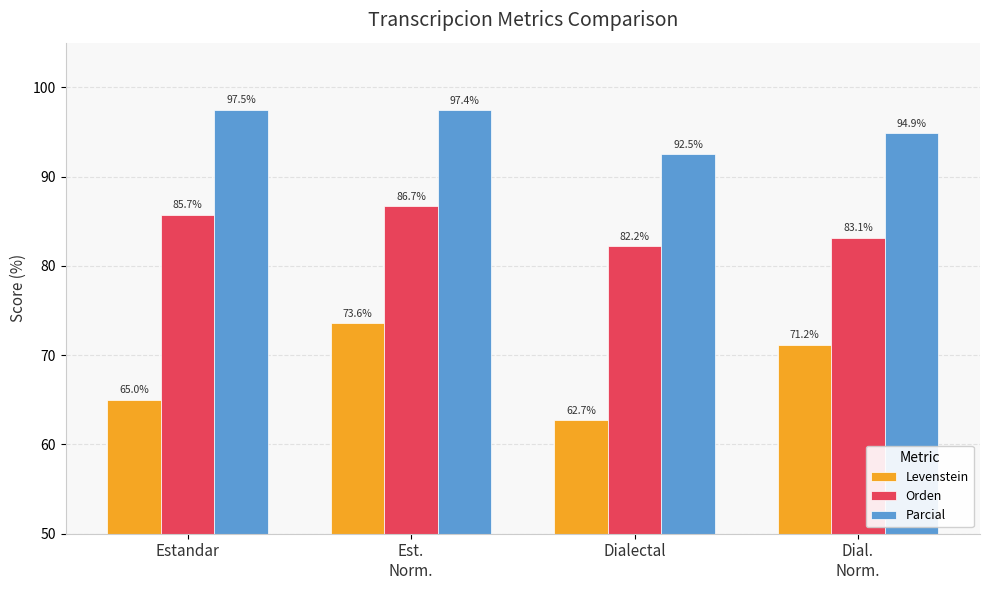

At which label does Parcial first exceed 97?

Estandar